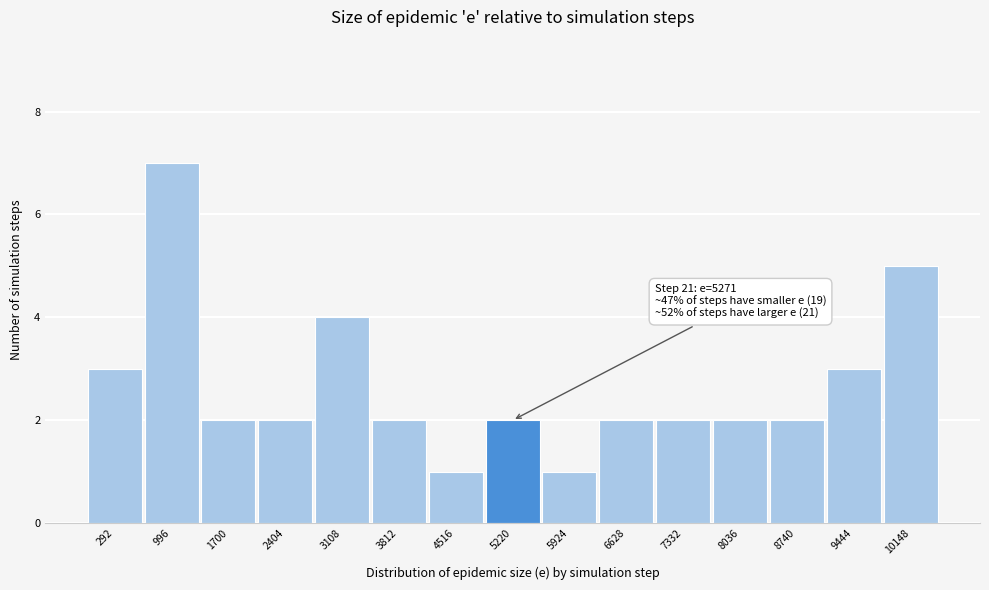

Reading left to right, extract all data points from this chart.

3	7	2	2	4	2	1	2	1	2	2	2	2	3	5